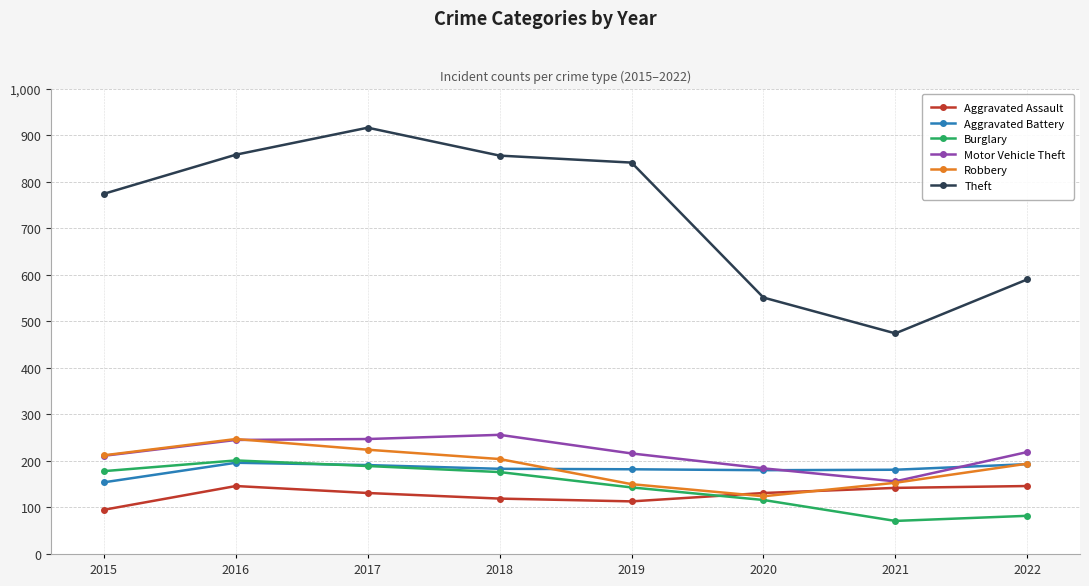

Which series has the largest total across all categories?

Theft